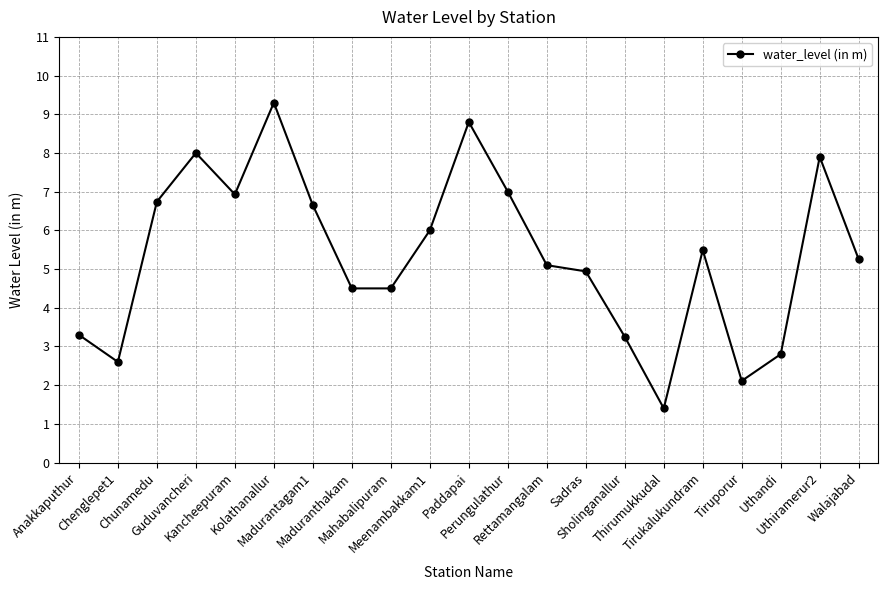

At which category does the chart reach its peak across all series?

Kolathanallur